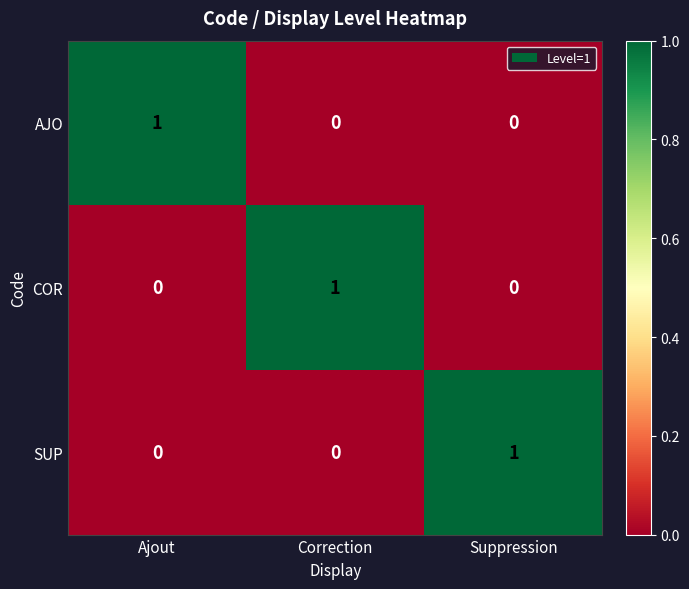

At which label does SUP reach its peak?

Suppression